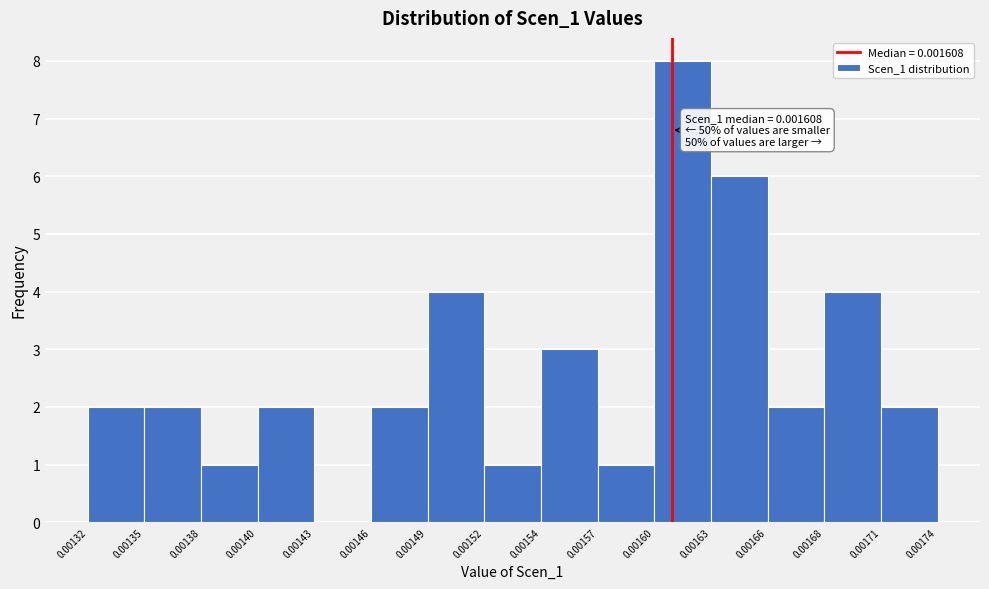

Reading right to left, list all the values displayed in this chart.

0.00171=2	0.00168=4	0.00166=2	0.00163=6	0.00160=8	0.00157=1	0.00154=3	0.00152=1	0.00149=4	0.00146=2	0.00143=0	0.00140=2	0.00138=1	0.00135=2	0.00132=2